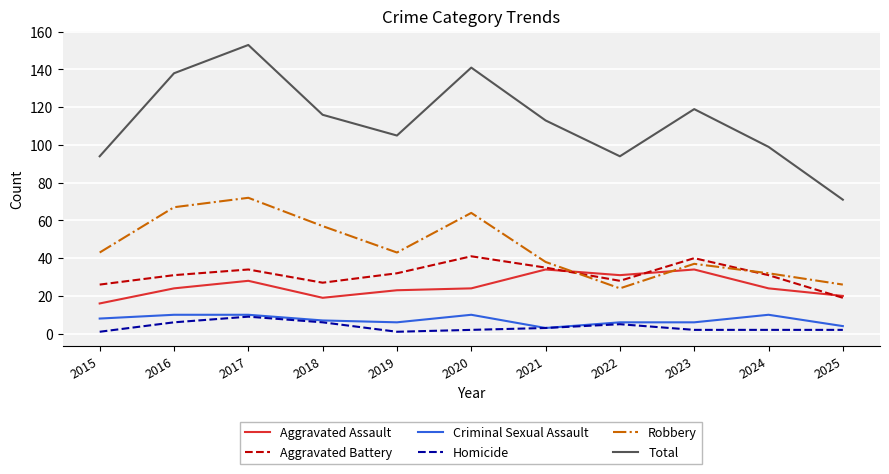

What is the spread (max minus min) of values at 2022?

89